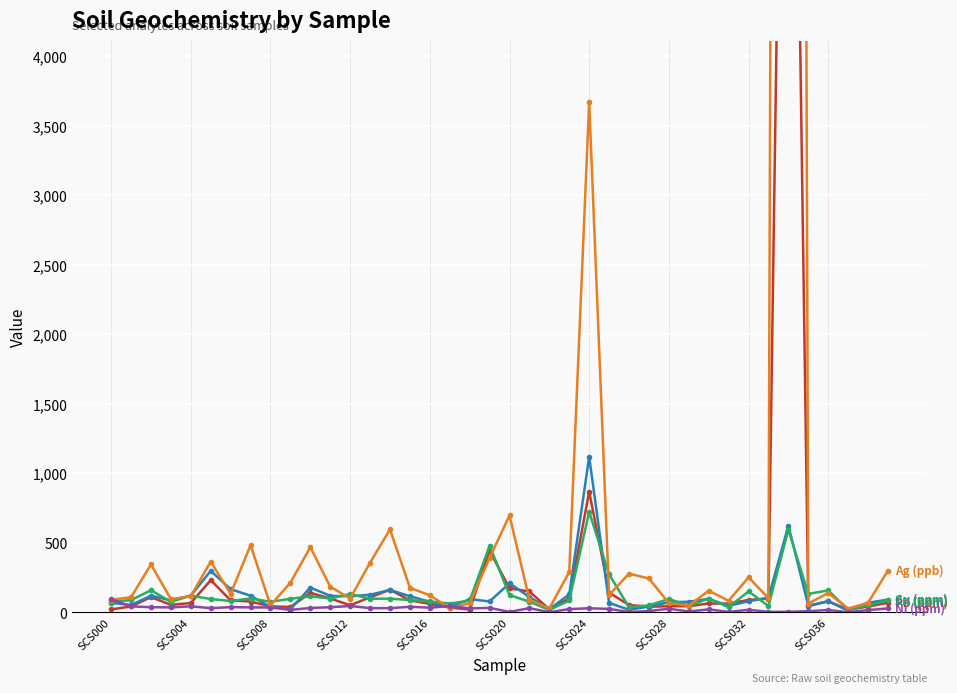

List the series in order of their peak value, lowest first.

Ni (ppm), Zn (ppm), Cu (ppm), Pb (ppm), Ag (ppb)